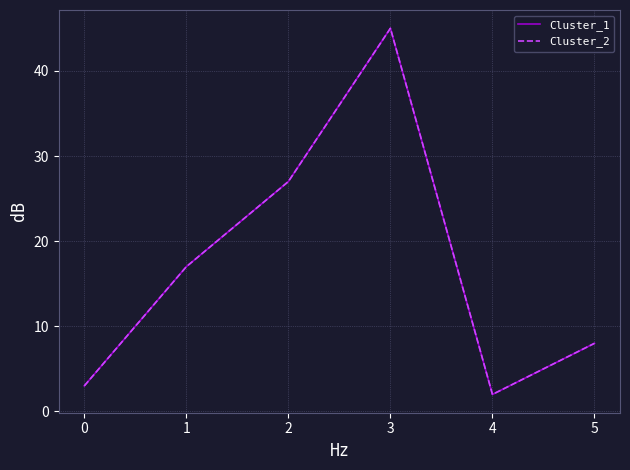

How many interior local peaks does the Cluster_2 series have?

1